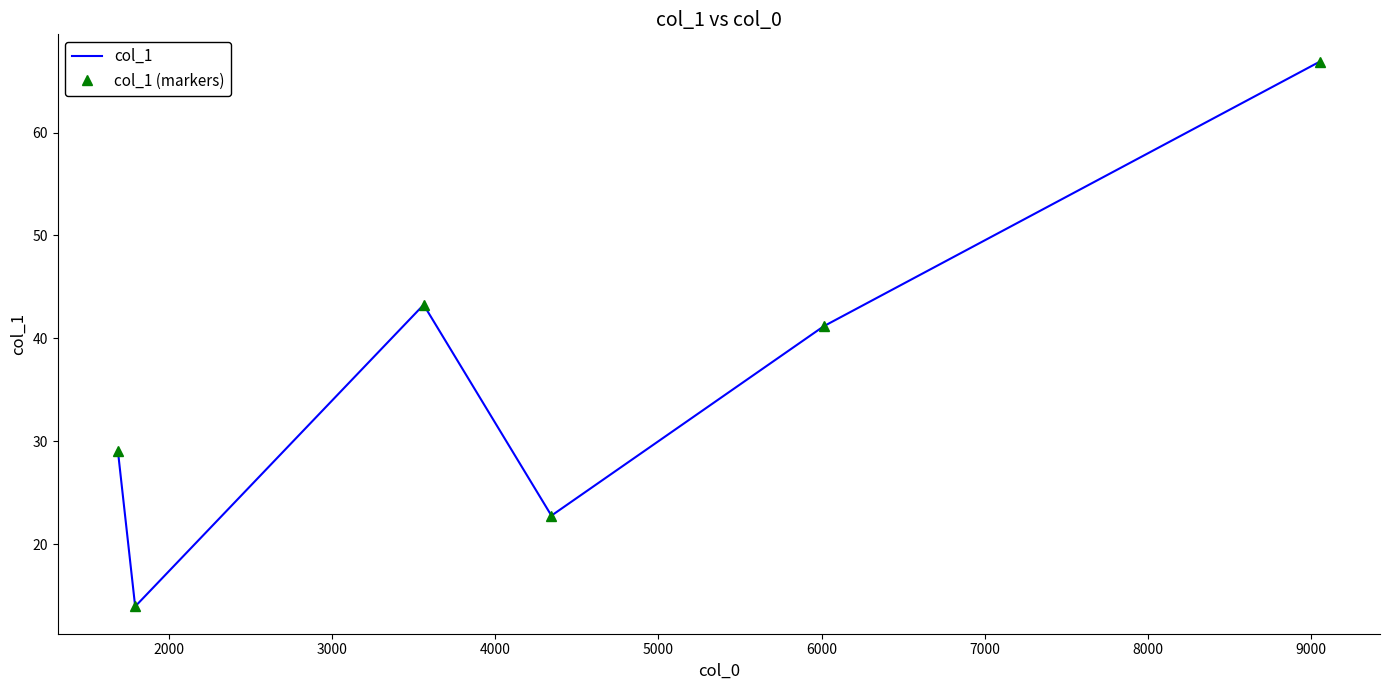

How many data points in col_1 are above 41?

3